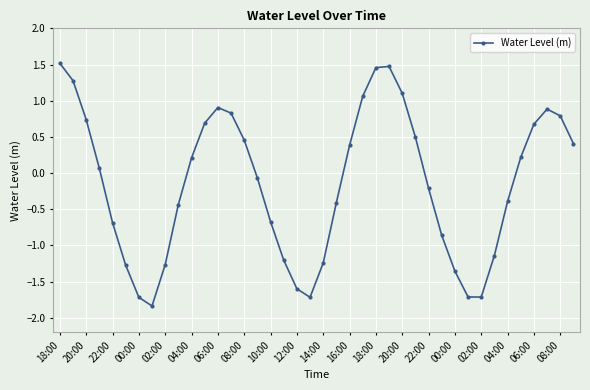

True or false: there are more than 2 points higher than both neighbors.

True